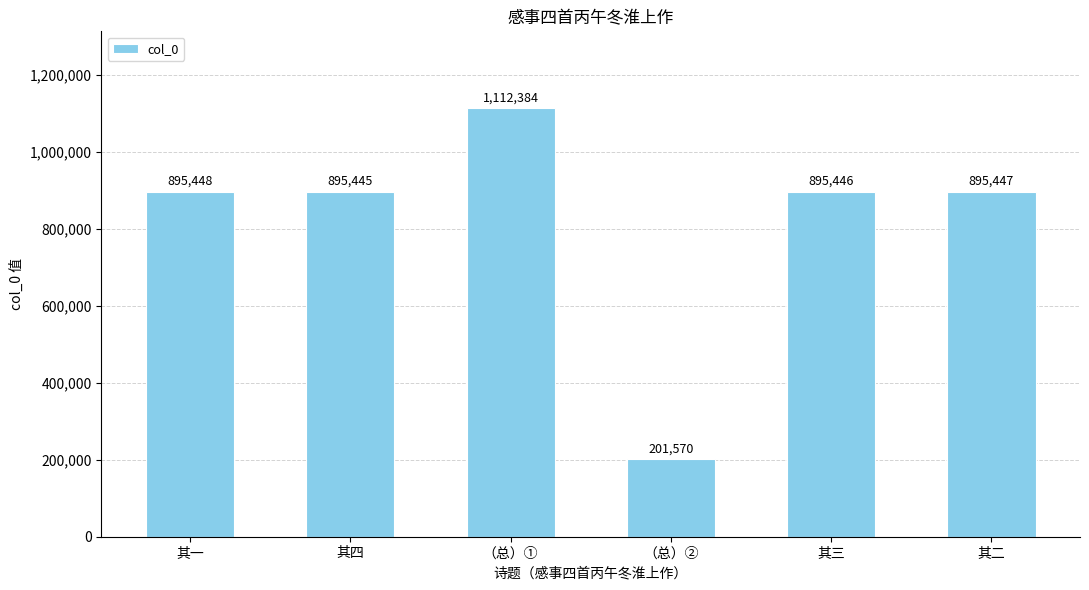

Reading left to right, transcribe all the data shown in this chart.

895448	895445	1112384	201570	895446	895447